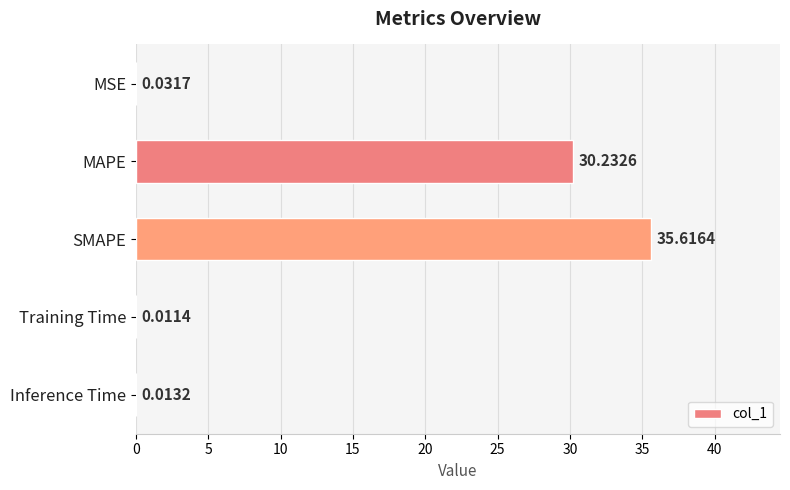

What is the sum of the values at MAPE and MSE?

30.3